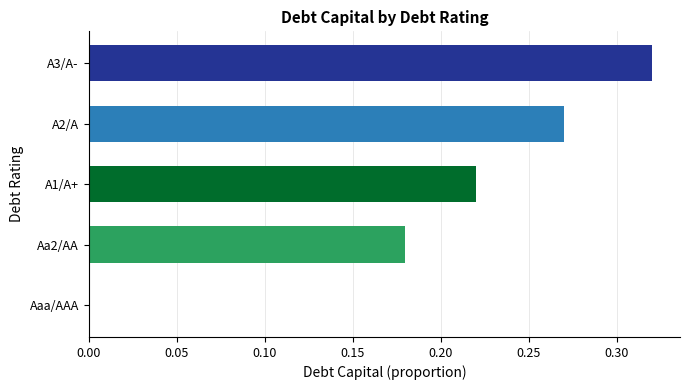

What is the sum of all values?

1.0